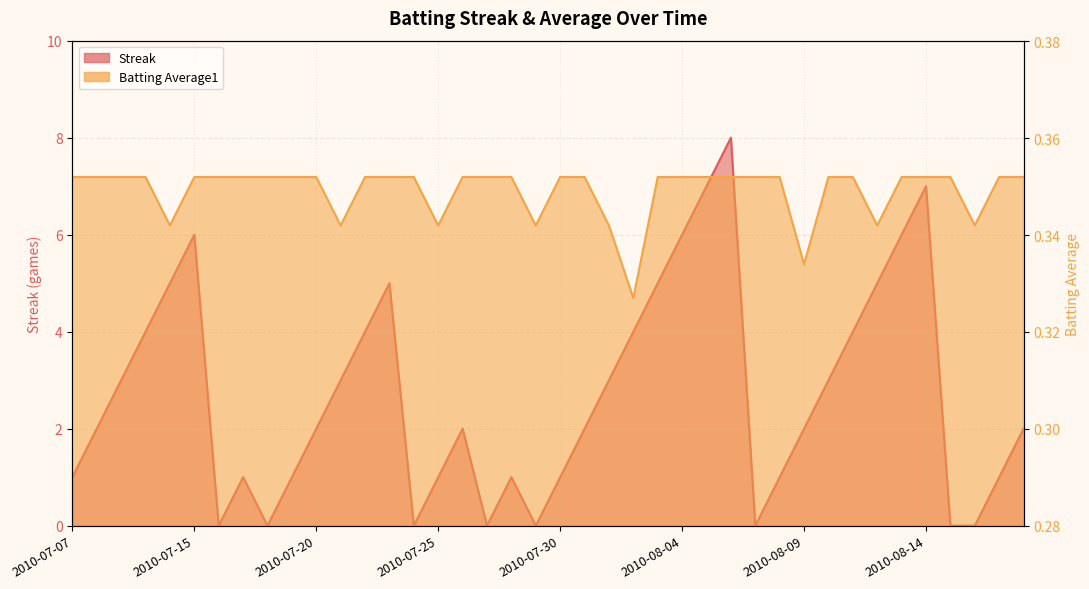

Reading left to right, transcribe all the data shown in this chart.

Streak: 2010-07-07=1.0	2010-07-08=2.0	2010-07-09=3.0	2010-07-10=4.0	2010-07-11=5.0	2010-07-15=6.0	2010-07-16=0.0	2010-07-17=1.0	2010-07-18=0.0	2010-07-19=1.0	2010-07-20=2.0	2010-07-21=3.0	2010-07-22=4.0	2010-07-23=5.0	2010-07-24=0.0	2010-07-25=1.0	2010-07-26=2.0	2010-07-27=0.0	2010-07-28=1.0	2010-07-29=0.0	2010-07-30=1.0	2010-07-31=2.0	2010-08-01=3.0	2010-08-02=4.0	2010-08-03=5.0	2010-08-04=6.0	2010-08-05=7.0	2010-08-06=8.0	2010-08-07=0.0	2010-08-08=1.0	2010-08-09=2.0	2010-08-10=3.0	2010-08-11=4.0	2010-08-12=5.0	2010-08-13=6.0	2010-08-14=7.0	2010-08-15=0.0	2010-08-16=0.0	2010-08-17=1.0	2010-08-18=2.0
Batting Average1: 2010-07-07=0.4	2010-07-08=0.4	2010-07-09=0.4	2010-07-10=0.4	2010-07-11=0.3	2010-07-15=0.4	2010-07-16=0.4	2010-07-17=0.4	2010-07-18=0.4	2010-07-19=0.4	2010-07-20=0.4	2010-07-21=0.3	2010-07-22=0.4	2010-07-23=0.4	2010-07-24=0.4	2010-07-25=0.3	2010-07-26=0.4	2010-07-27=0.4	2010-07-28=0.4	2010-07-29=0.3	2010-07-30=0.4	2010-07-31=0.4	2010-08-01=0.3	2010-08-02=0.3	2010-08-03=0.4	2010-08-04=0.4	2010-08-05=0.4	2010-08-06=0.4	2010-08-07=0.4	2010-08-08=0.4	2010-08-09=0.3	2010-08-10=0.4	2010-08-11=0.4	2010-08-12=0.3	2010-08-13=0.4	2010-08-14=0.4	2010-08-15=0.4	2010-08-16=0.3	2010-08-17=0.4	2010-08-18=0.4